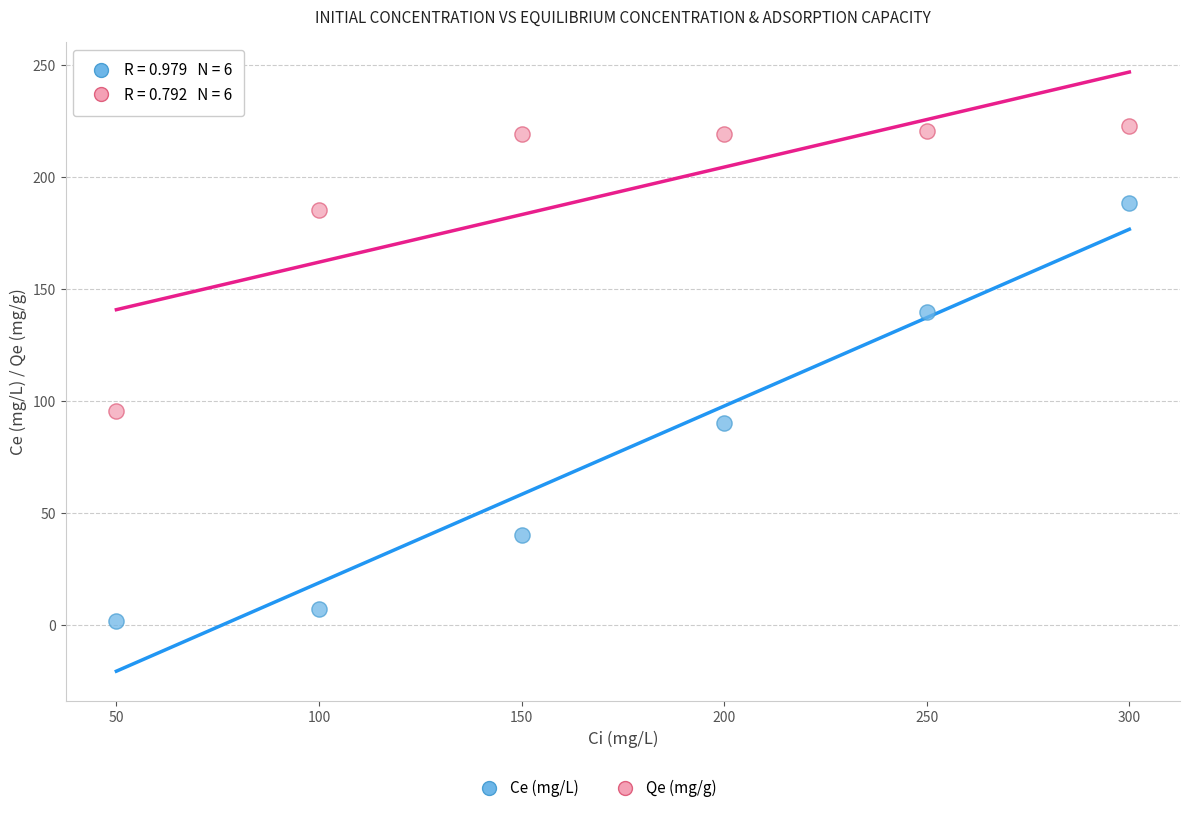

Across all data points, what is the average Y value?

135.9